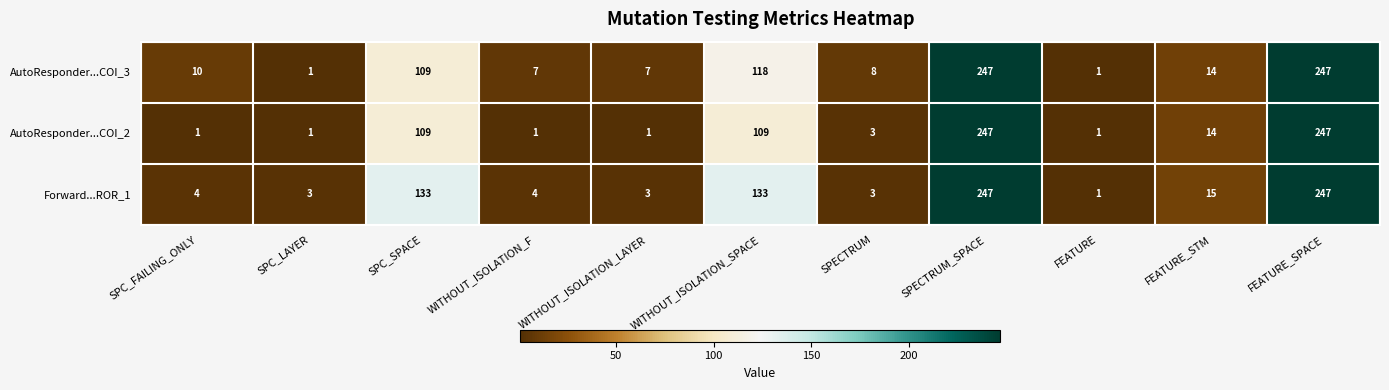

At how many categories does at least one series exceed 42?

4